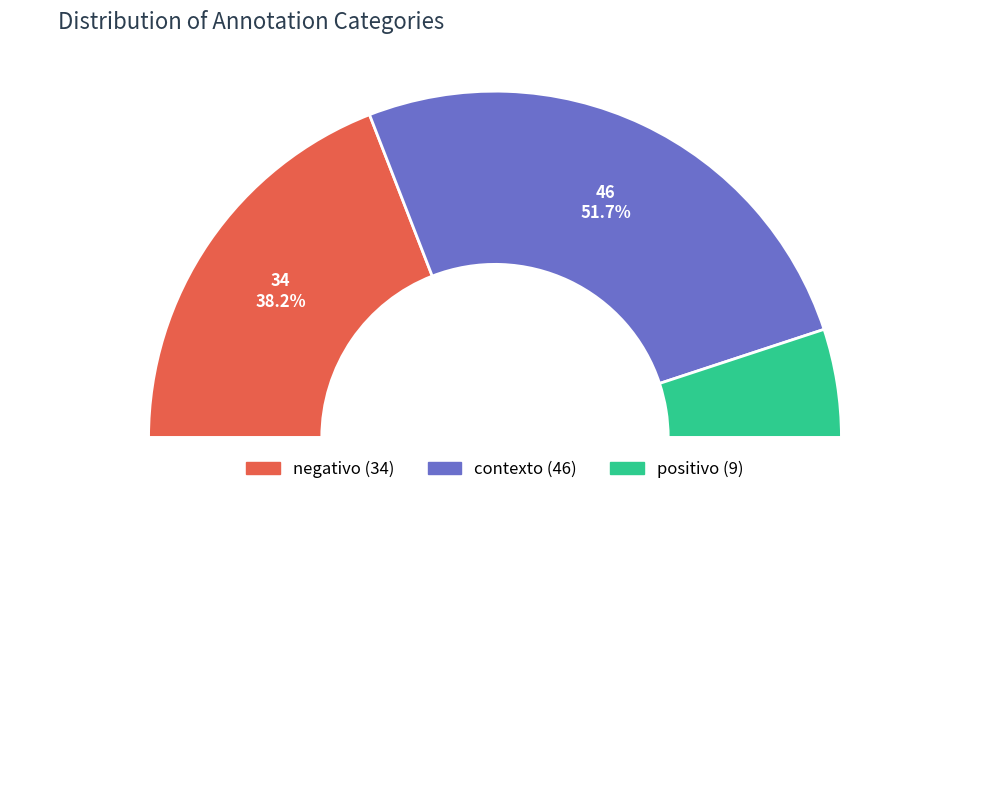

What is the ratio of the value at positivo to the value at negativo?

0.3